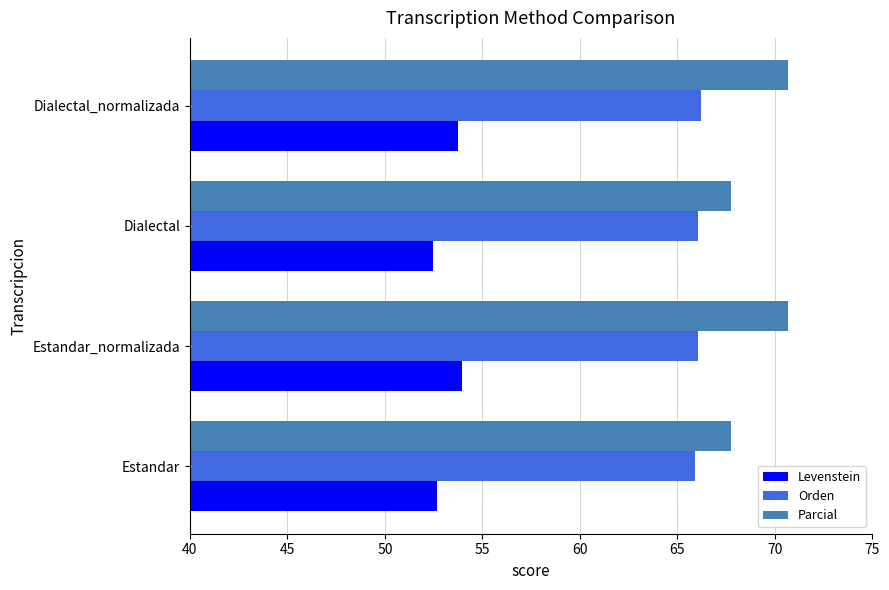

What is the sum of all Parcial values?

276.9